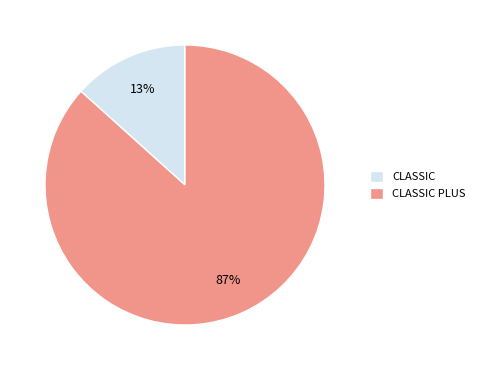

Rank the categories by value from highest to lowest.

CLASSIC PLUS, CLASSIC